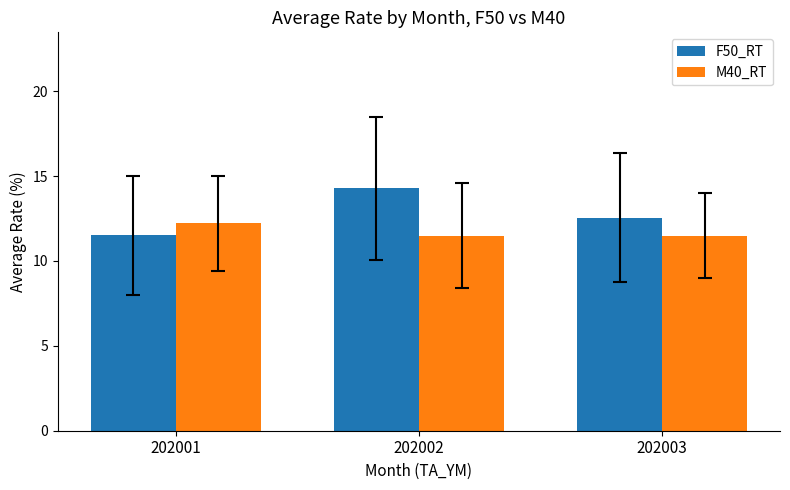

Which series changed the most between 202001 and 202002?

F50_RT